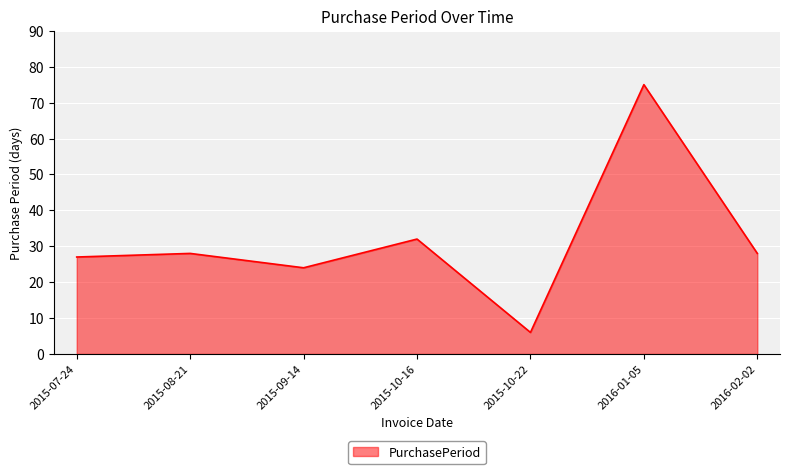

True or false: the data shows 52 at 2015-10-16.

False